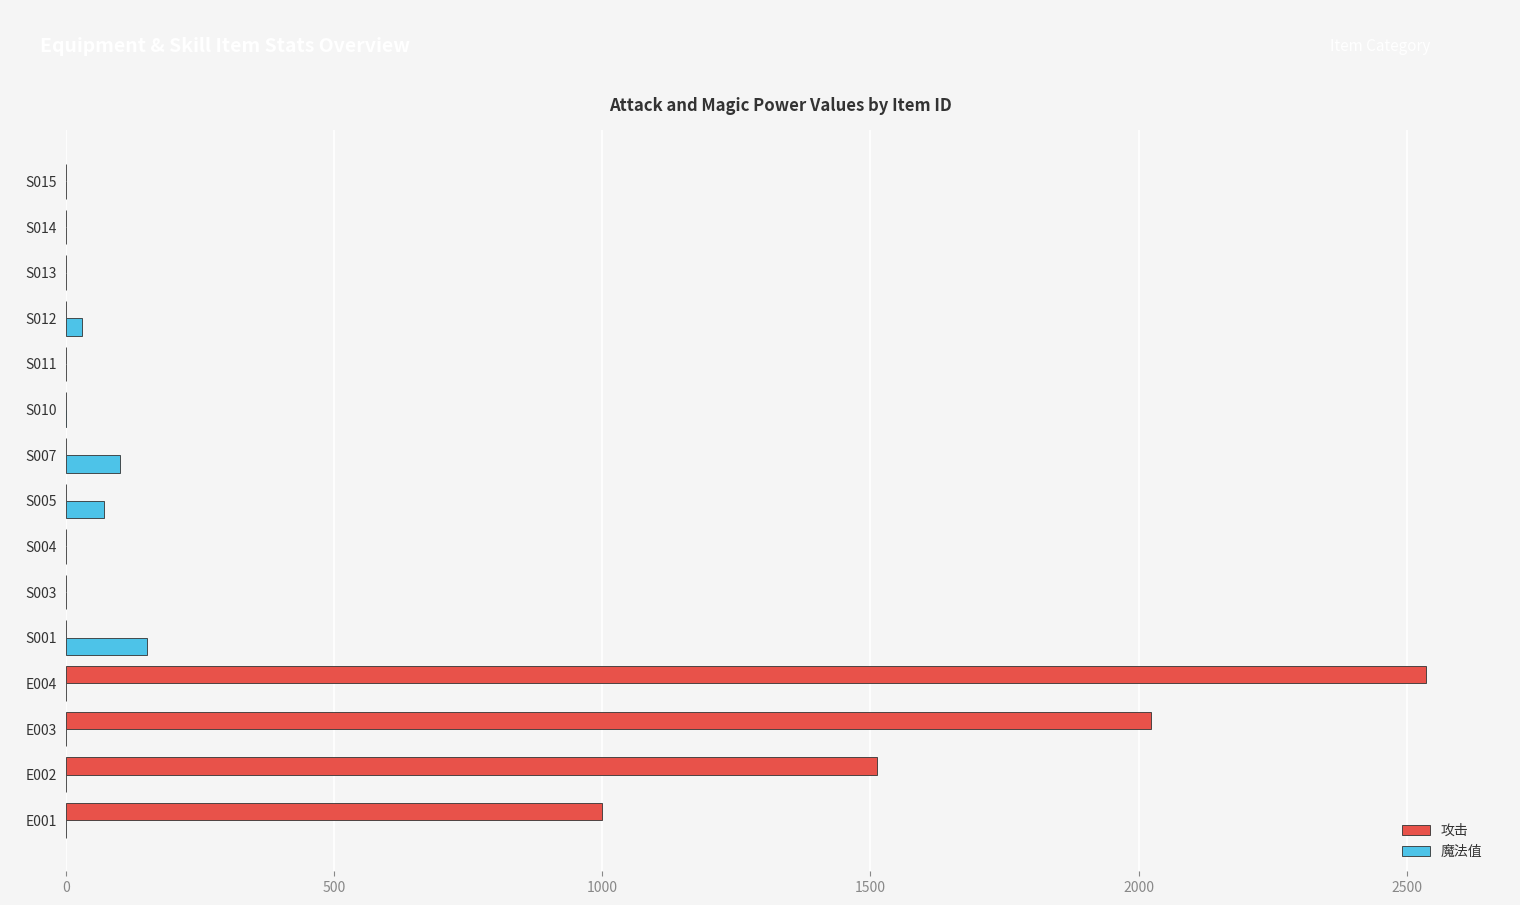

What is the smallest value displayed?

-40